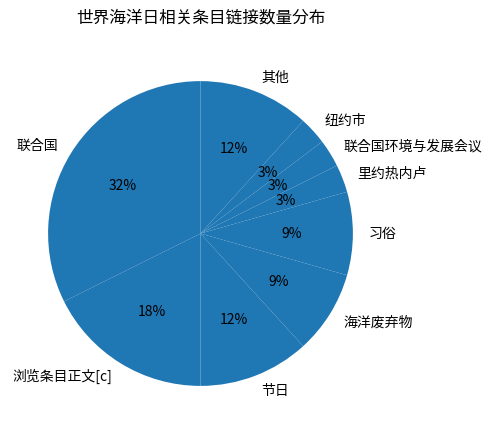

To the nearest percent, what is the average slice percentage?

11%